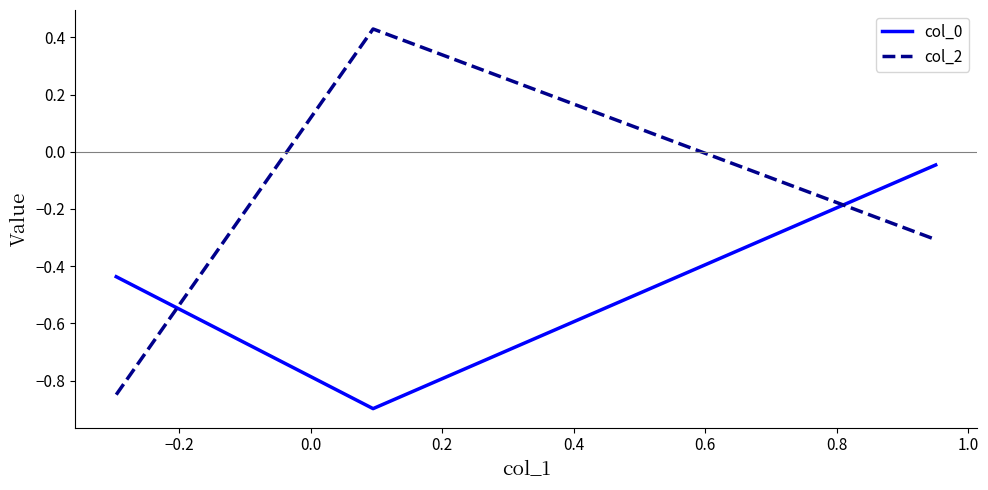

What is the minimum value shown in the chart?

-0.9